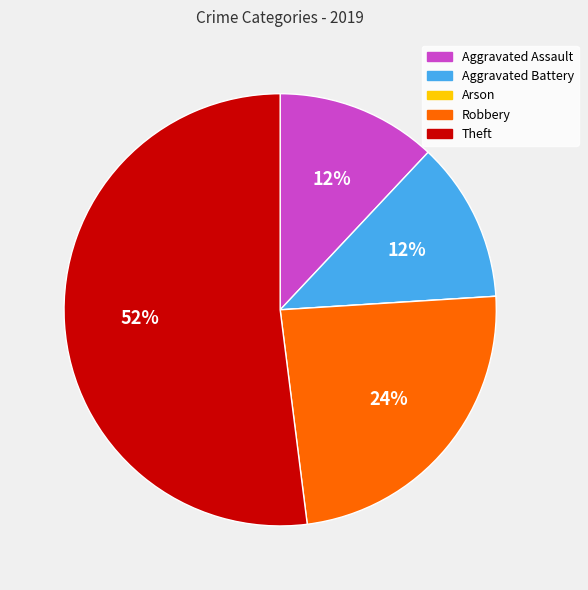

To the nearest percent, what percentage of the pie is Aggravated Assault?

12%